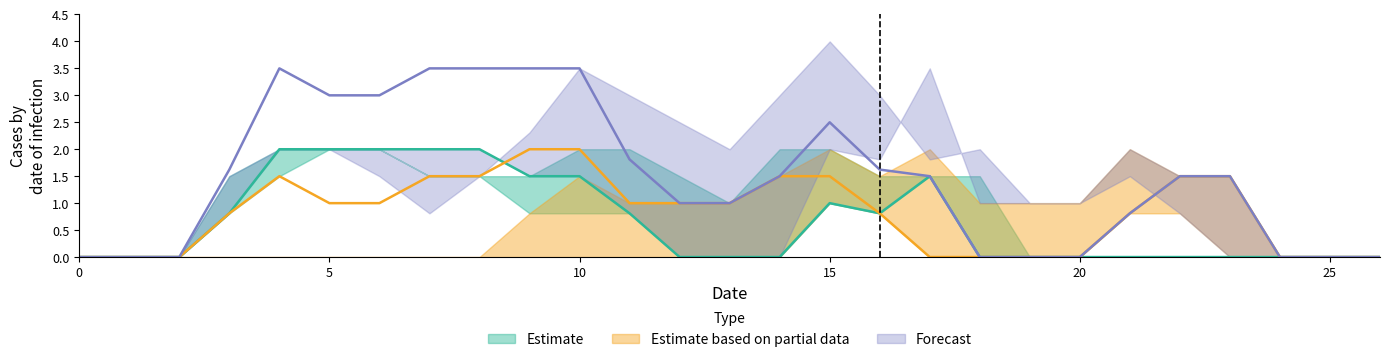

At how many categories does at least one series exceed 1?

18